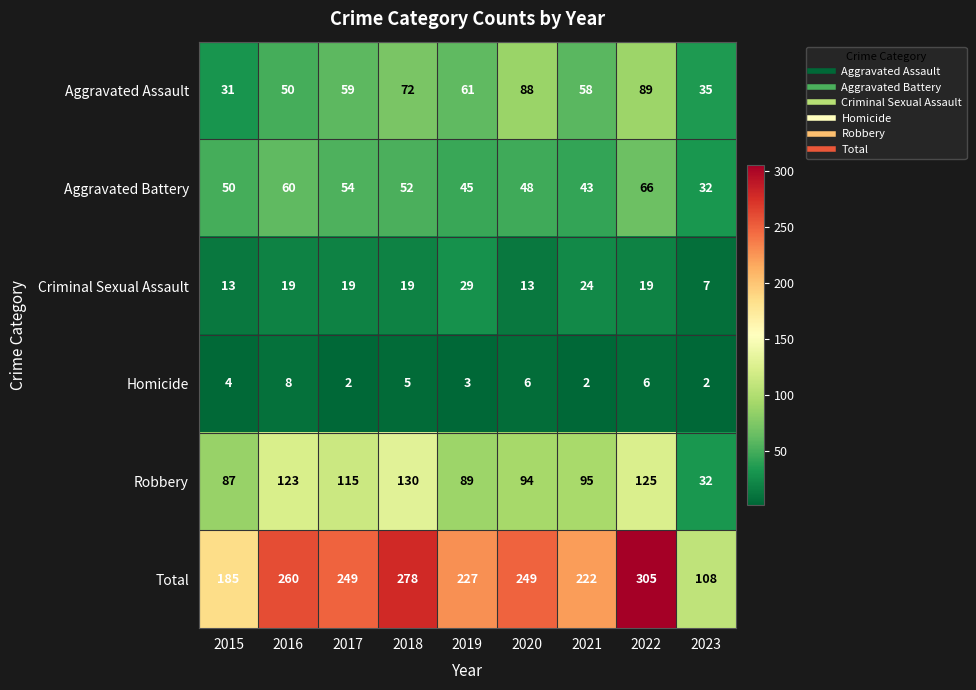

The Robbery series shows 95 at 2021. True or false?

True